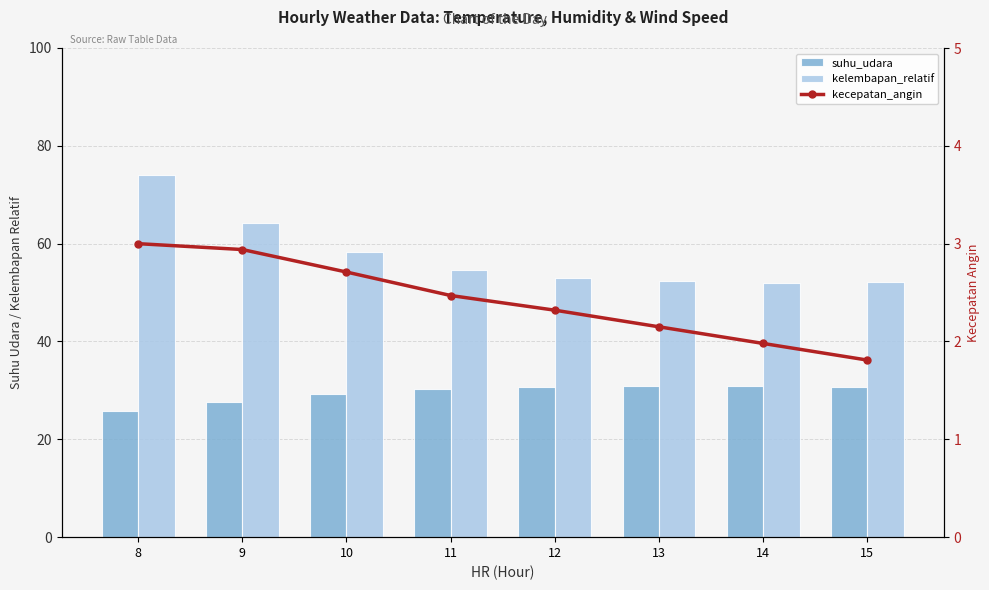

Between 10 and 13, which series saw the biggest shift?

kelembapan_relatif